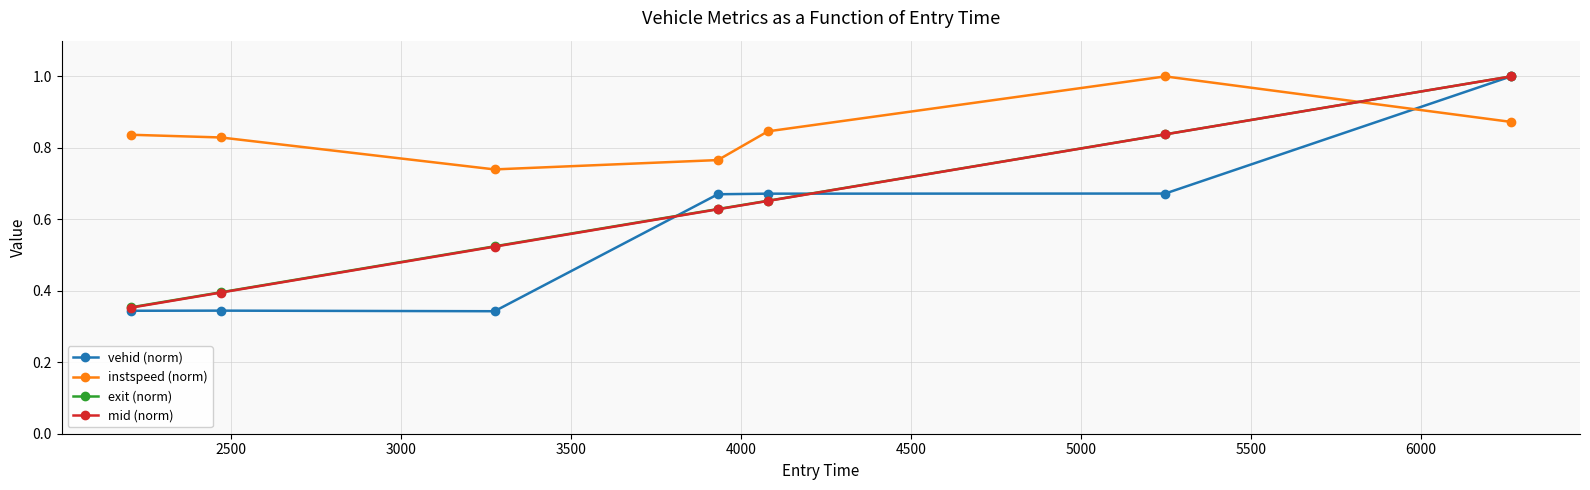

True or false: mid (norm) and instspeed (norm) cross at least once.

True